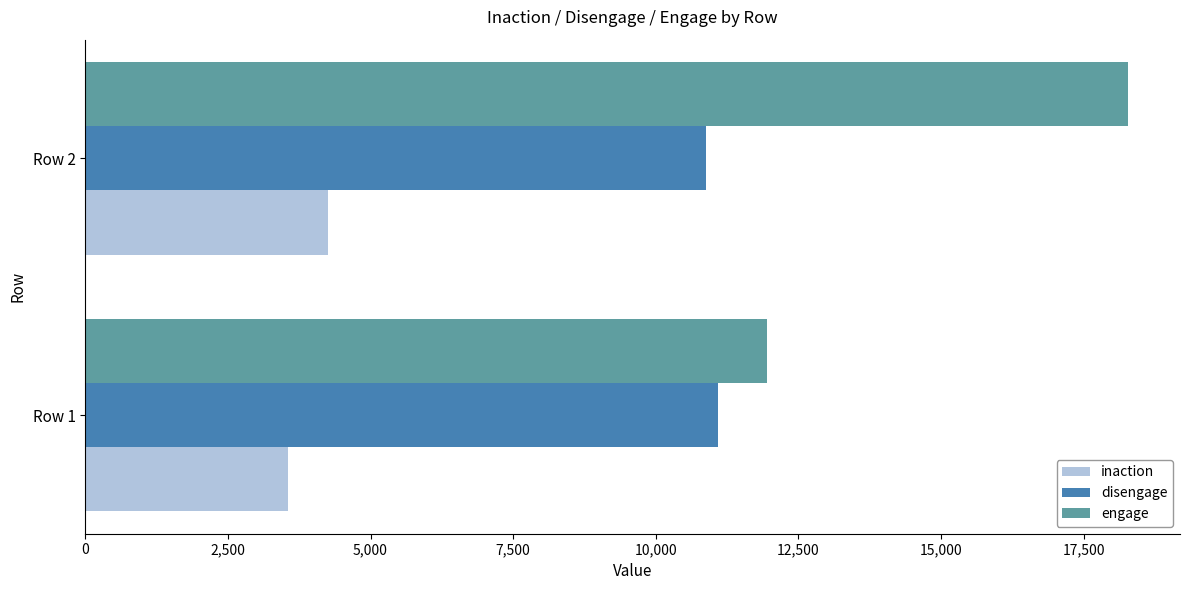

Rank the series by their average value, from lowest to highest.

inaction, disengage, engage